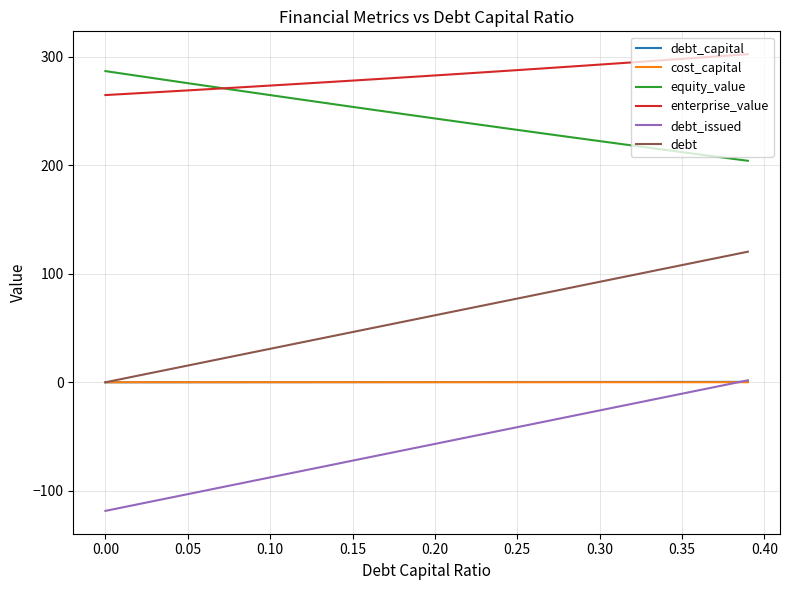

Which series has the largest total across all categories?

enterprise_value